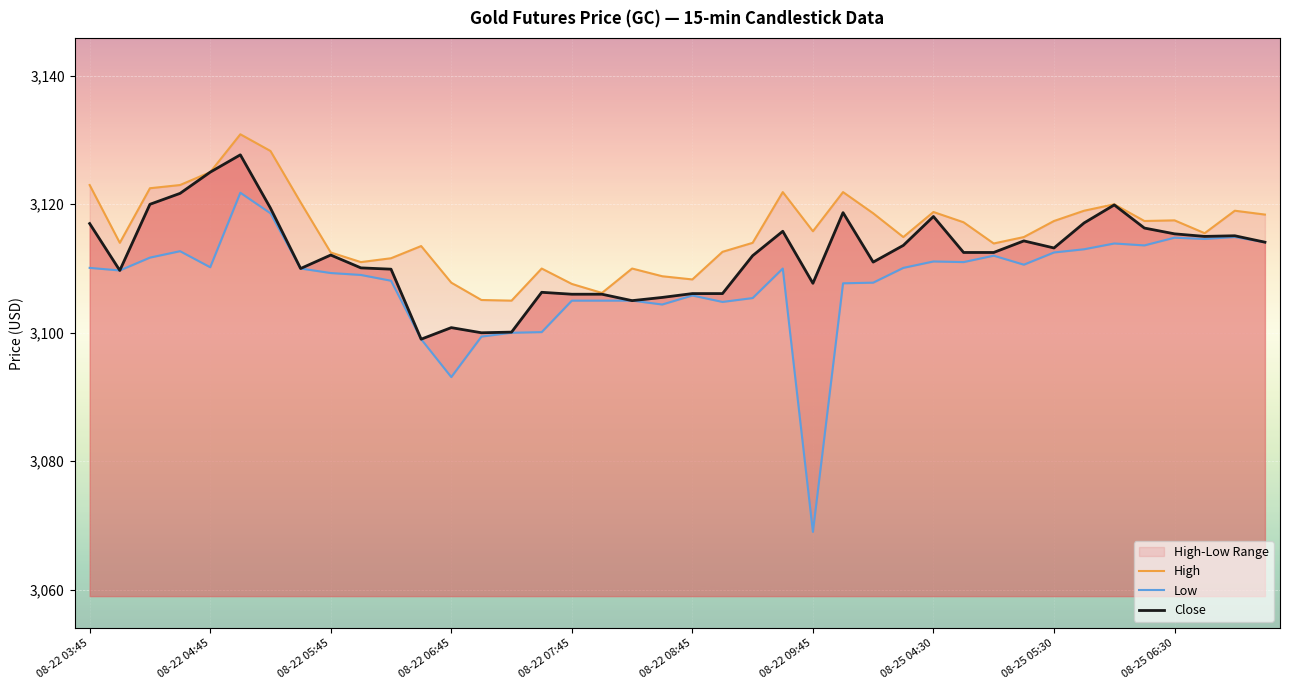

True or false: Close has a value of 3125.0 at 08-22 04:45.

True